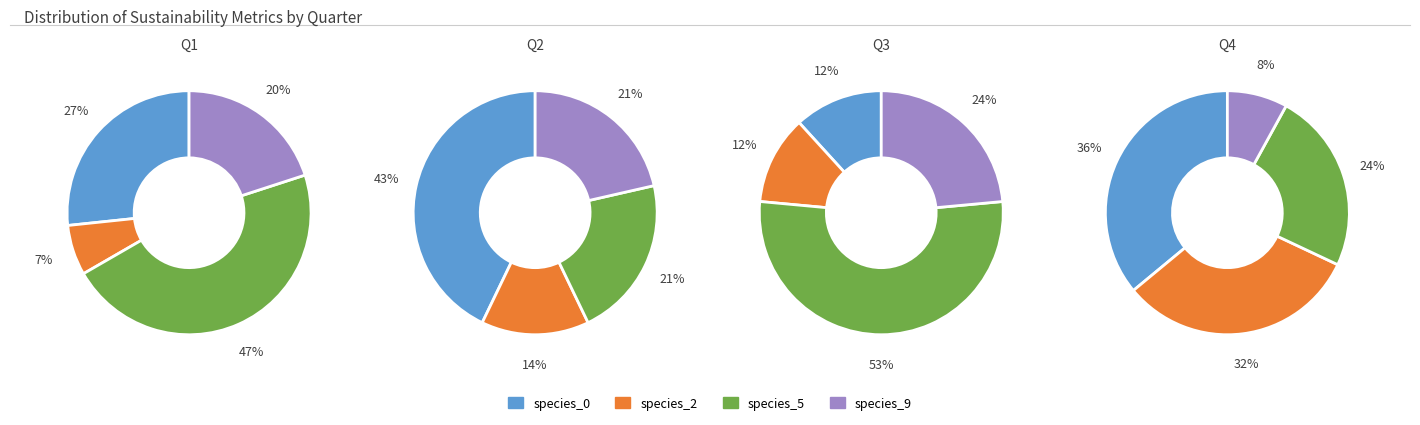

The 3 slice represents 24% of the pie. True or false?

True